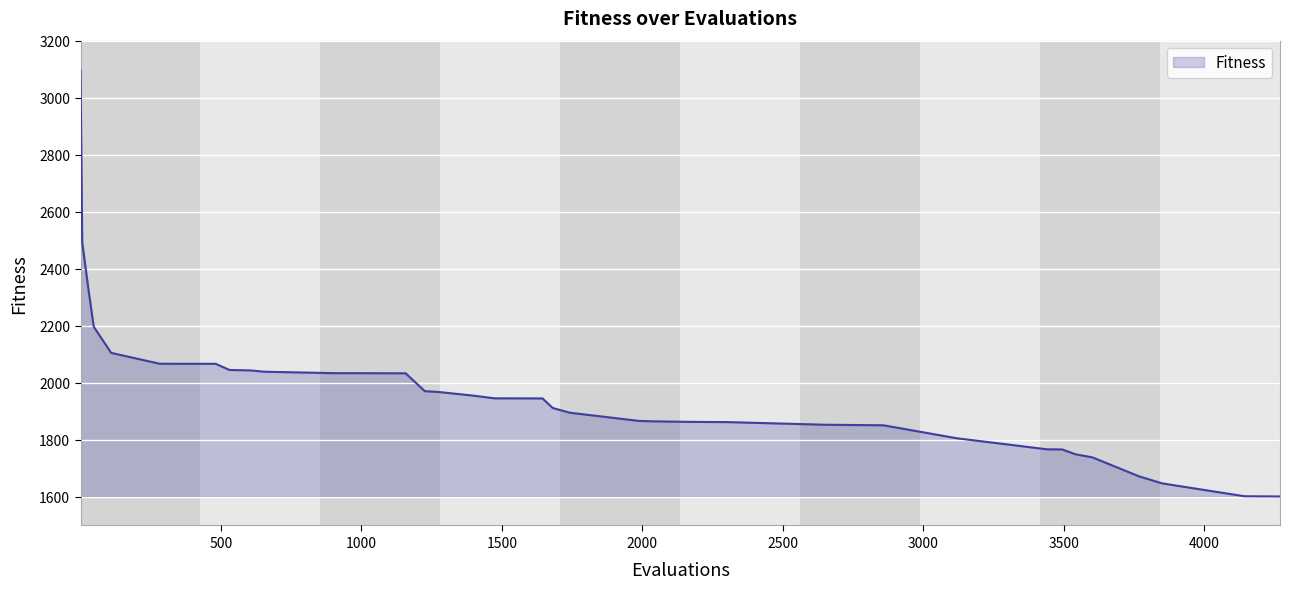

What is the maximum value shown in the chart?

3094.0